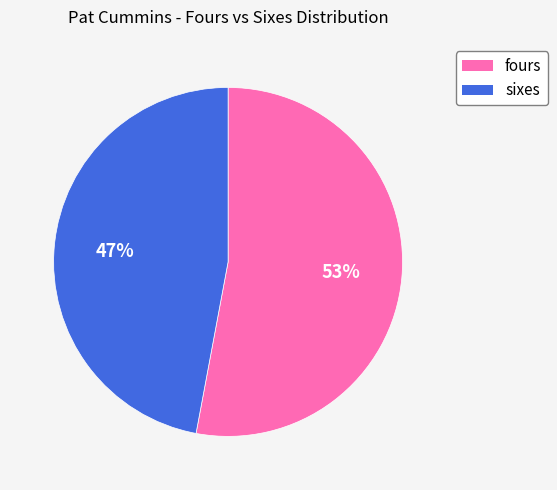

The sixes slice represents 47% of the pie. True or false?

True